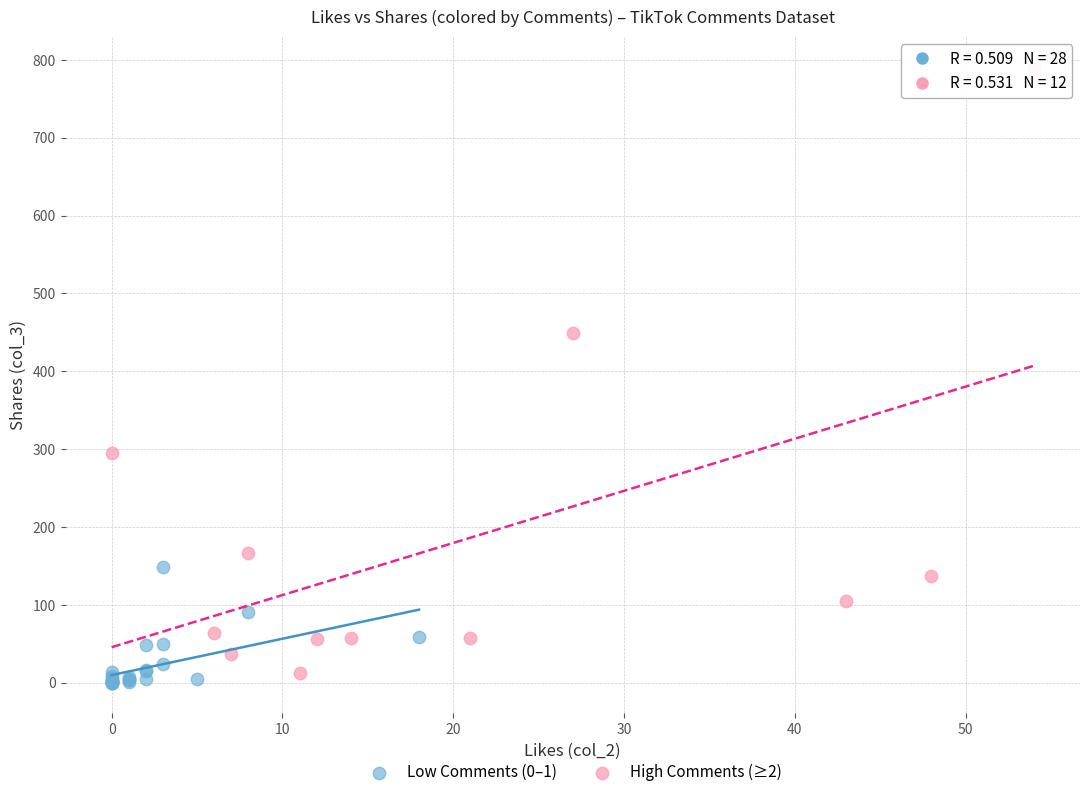

Which series reaches the minimum Y coordinate?

Low Comments (0–1)